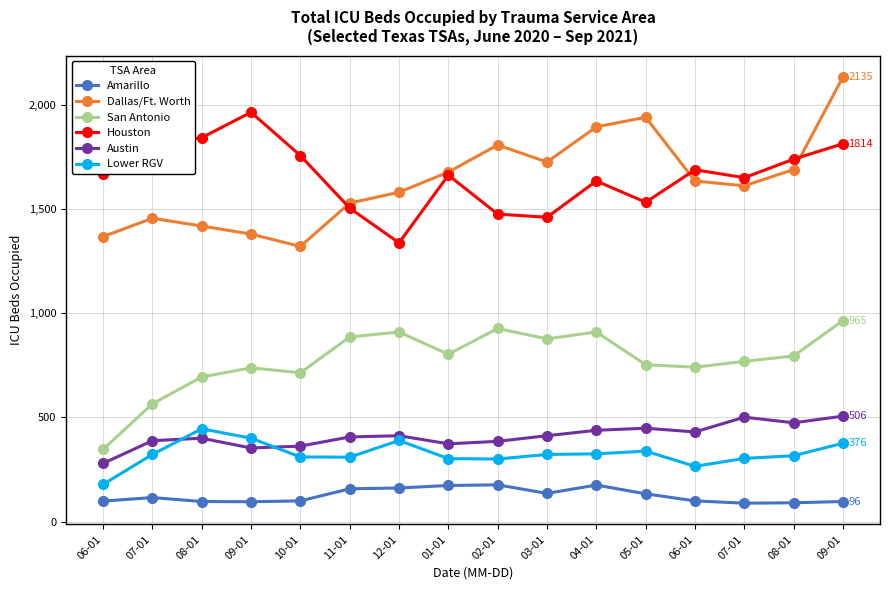

Read the Dallas/Ft. Worth value at 06-01.

1635